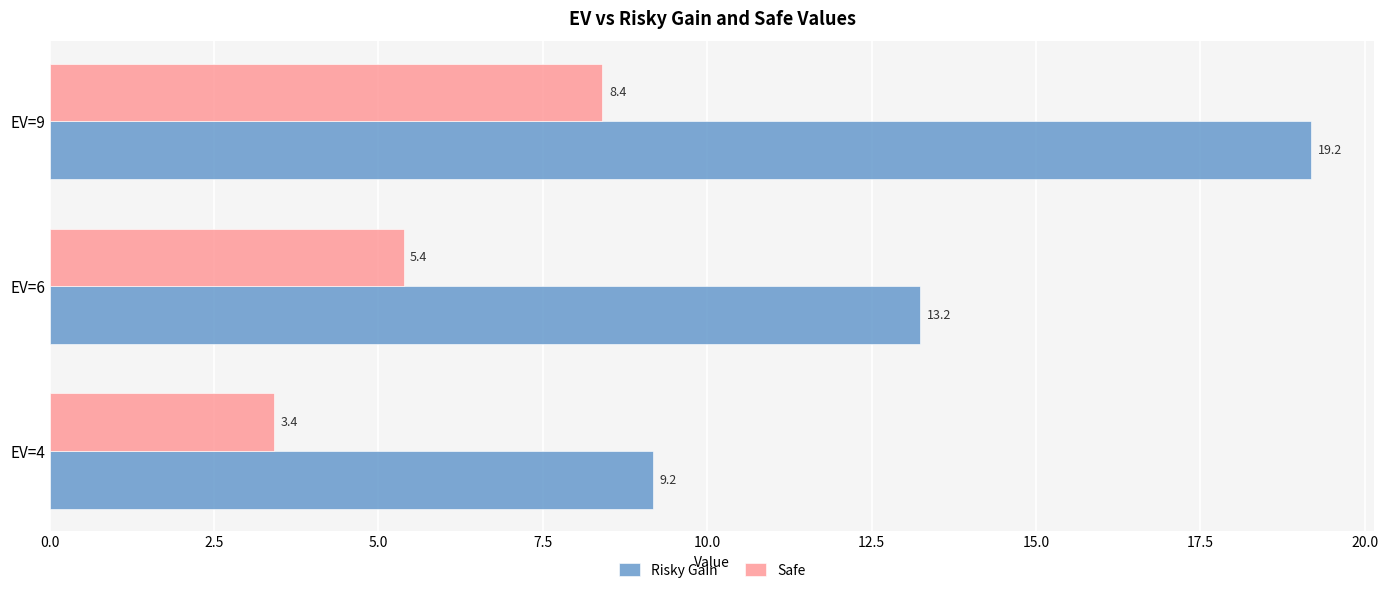

What value does the Safe series have at EV=6?

5.4